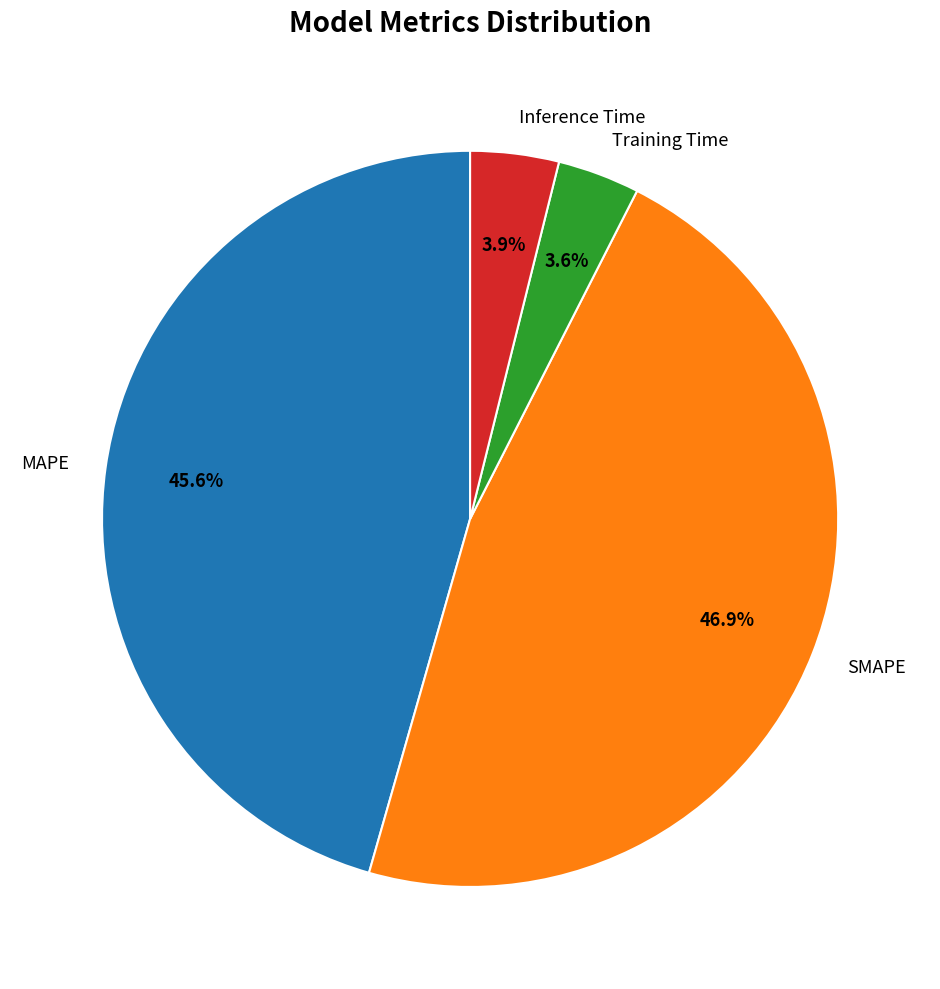

To the nearest percent, what portion does SMAPE represent?

47%